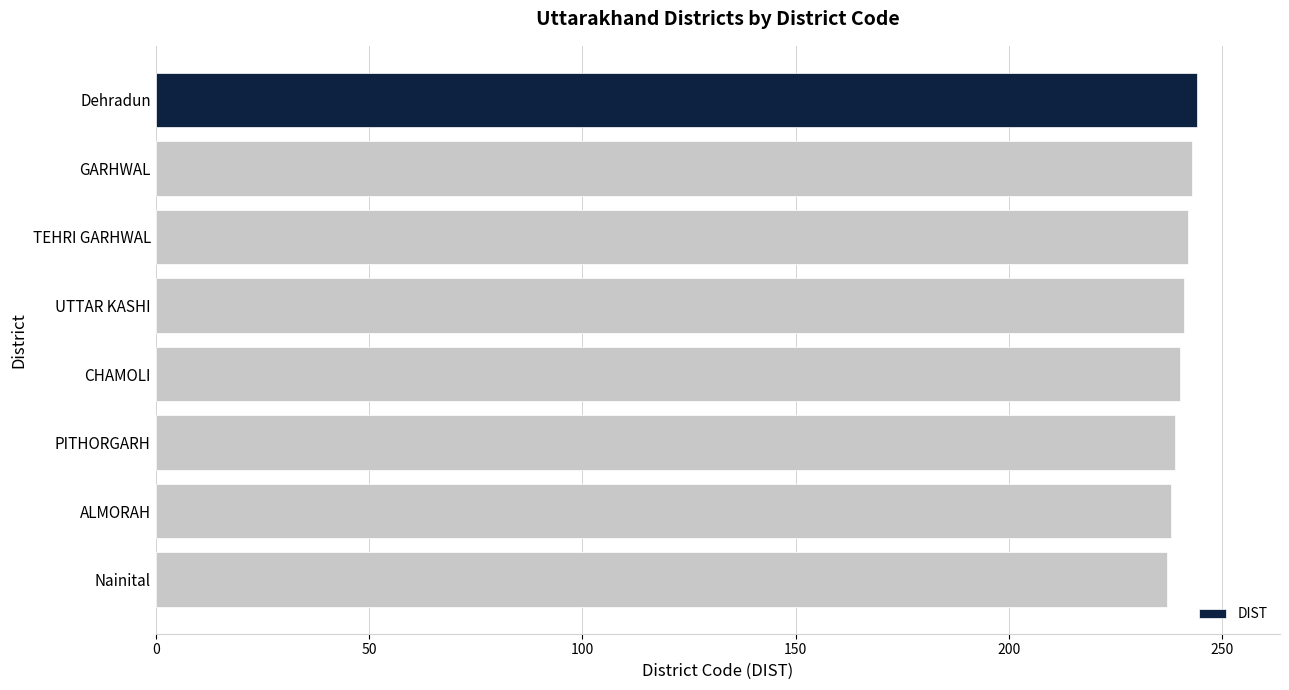

Is it true that the value at TEHRI GARHWAL is 109?

False